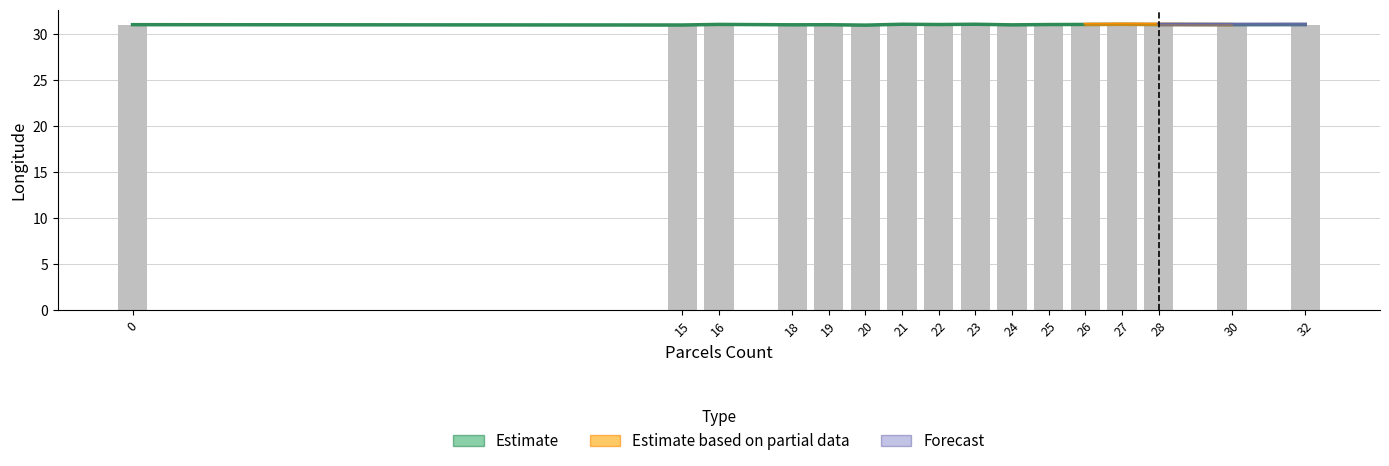

Count the lon_upper values in the range 31 to 32.

16